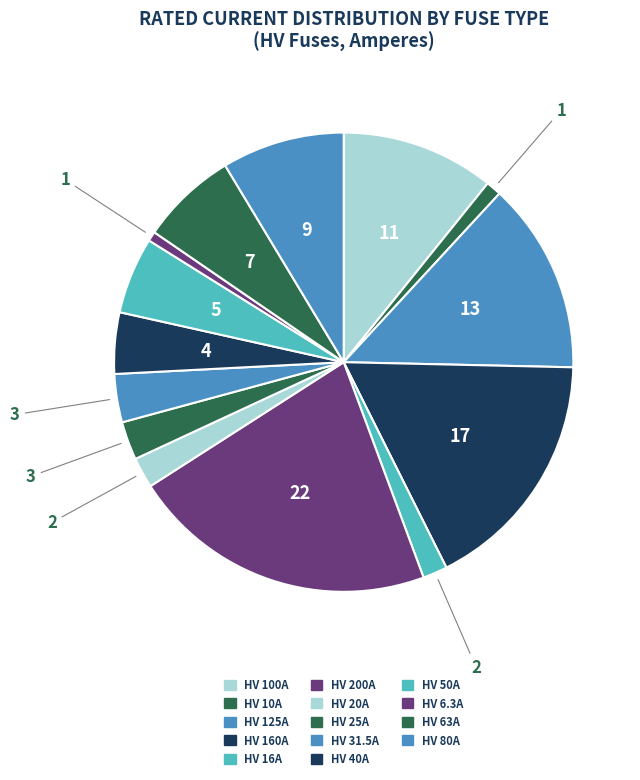

Rank the categories by value from lowest to highest.

HV 6.3A, HV 10A, HV 16A, HV 20A, HV 25A, HV 31.5A, HV 40A, HV 50A, HV 63A, HV 80A, HV 100A, HV 125A, HV 160A, HV 200A